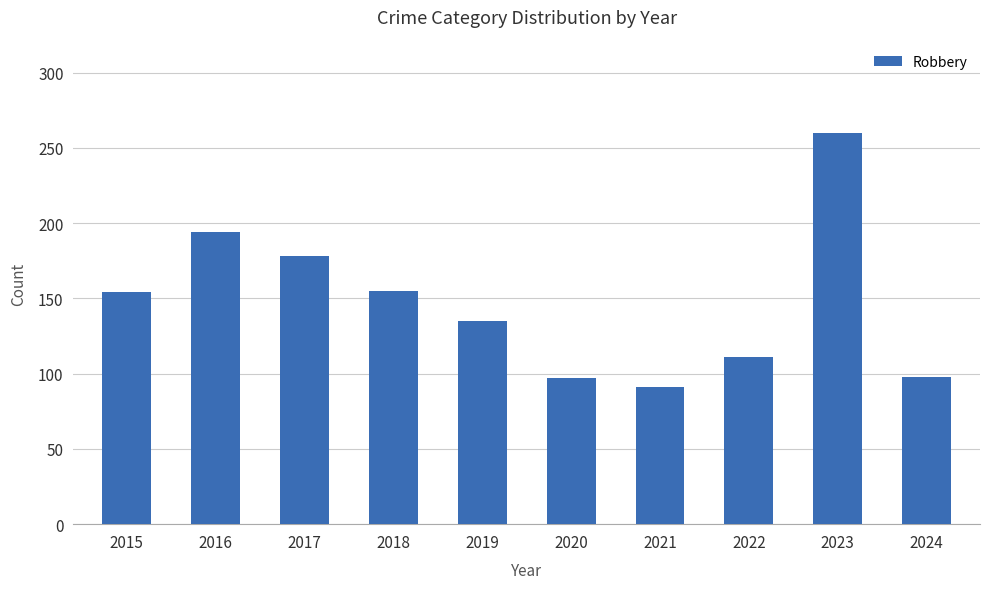

What is the difference between the values at 2019 and 2015?

19